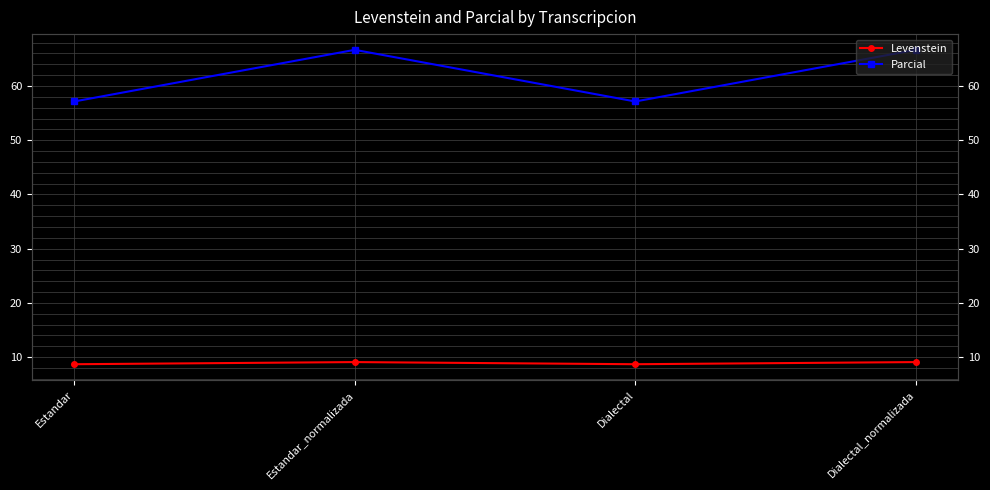

List the labels in order of Levenstein value, largest first.

Estandar_normalizada, Dialectal_normalizada, Estandar, Dialectal